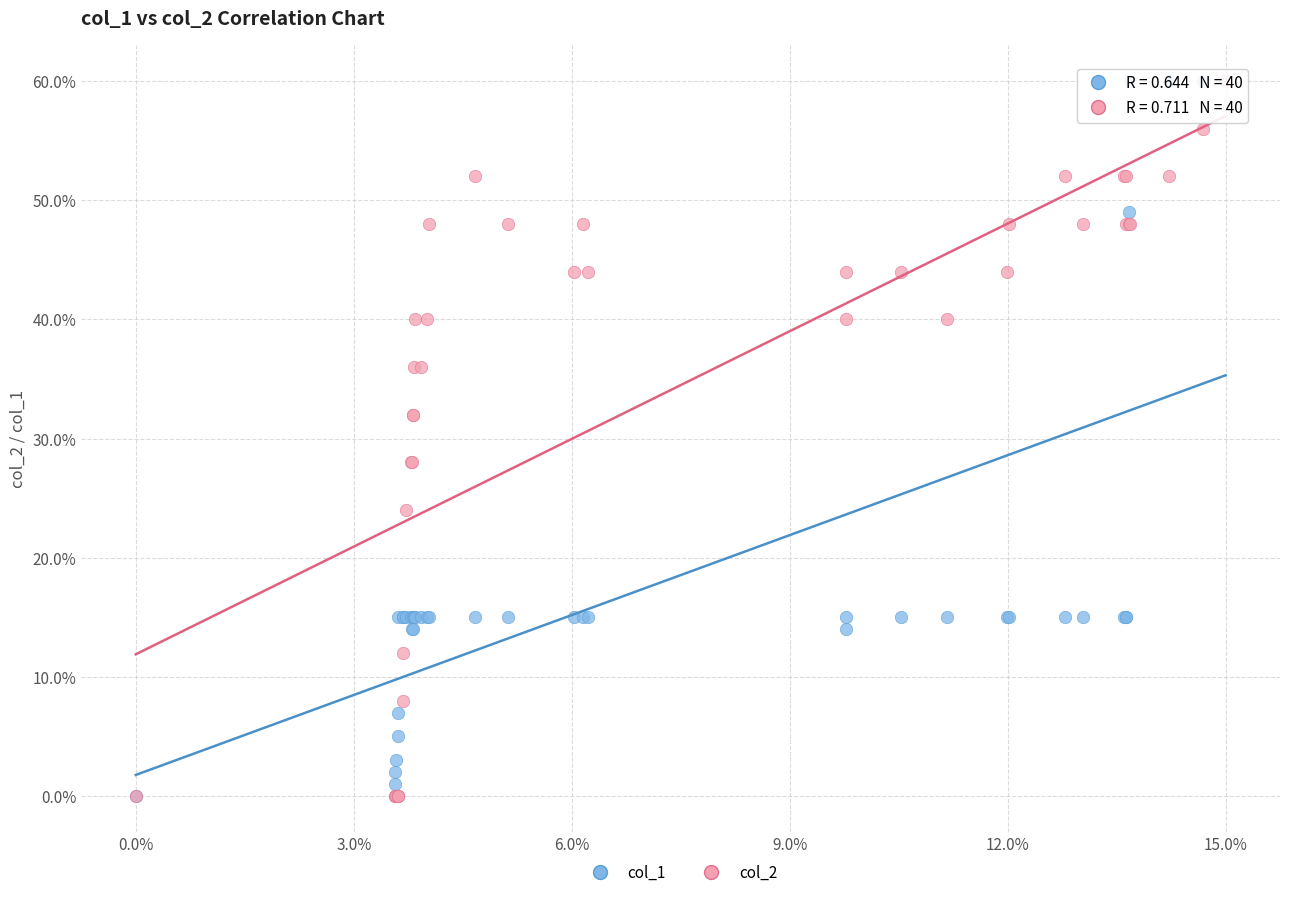

What are all the series names shown in the legend?

col_1, col_2